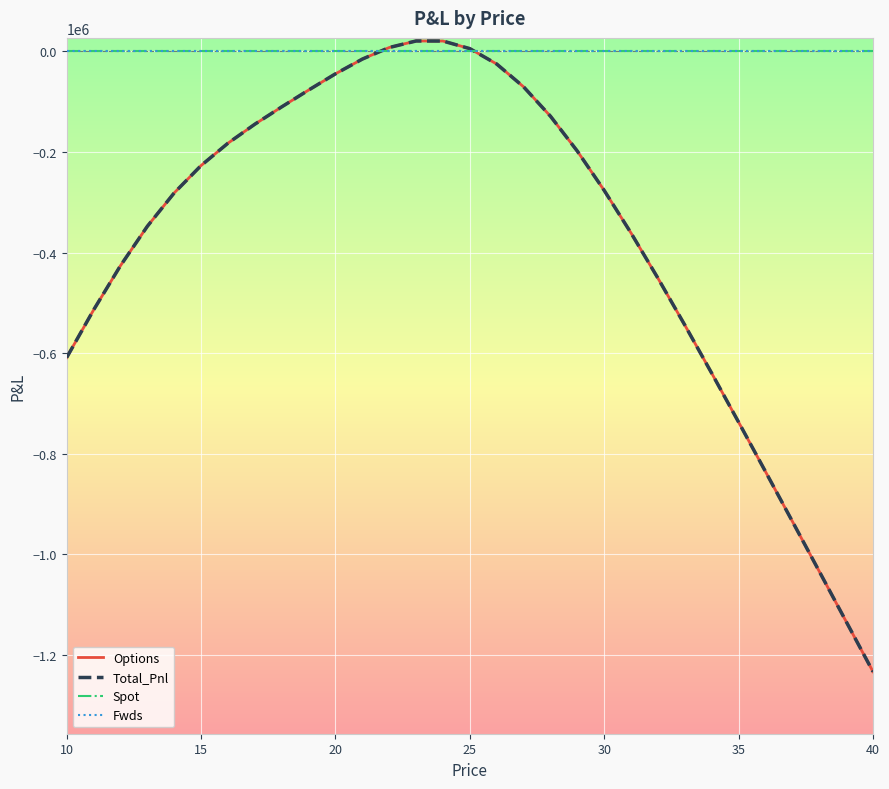

Which series has the largest total across all categories?

Spot